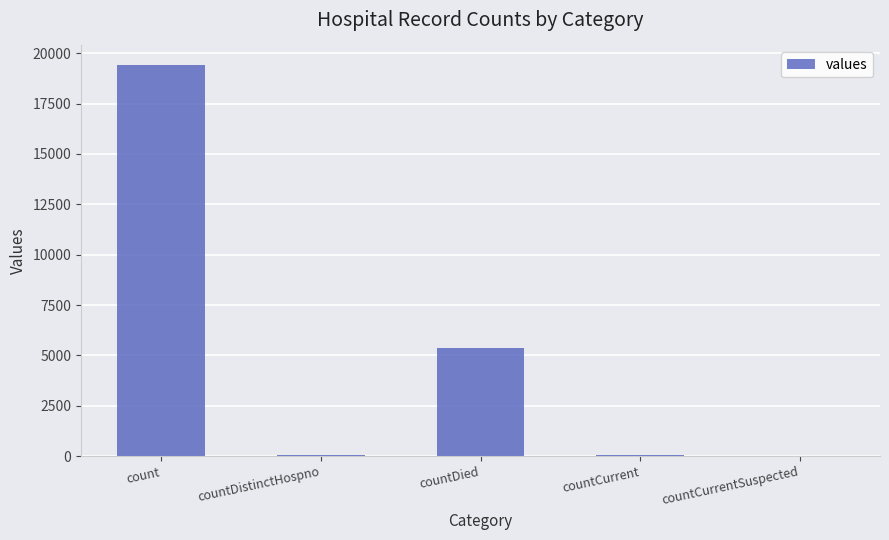

Which label corresponds to the largest value in the chart?

count